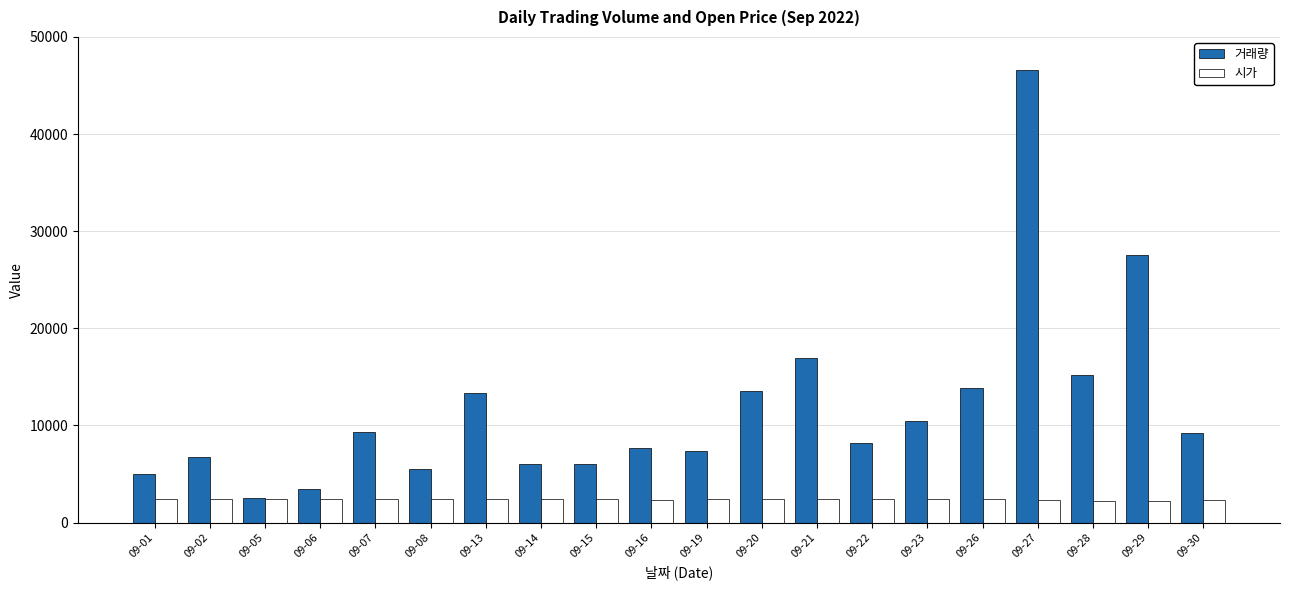

How many bars are there in total?

40